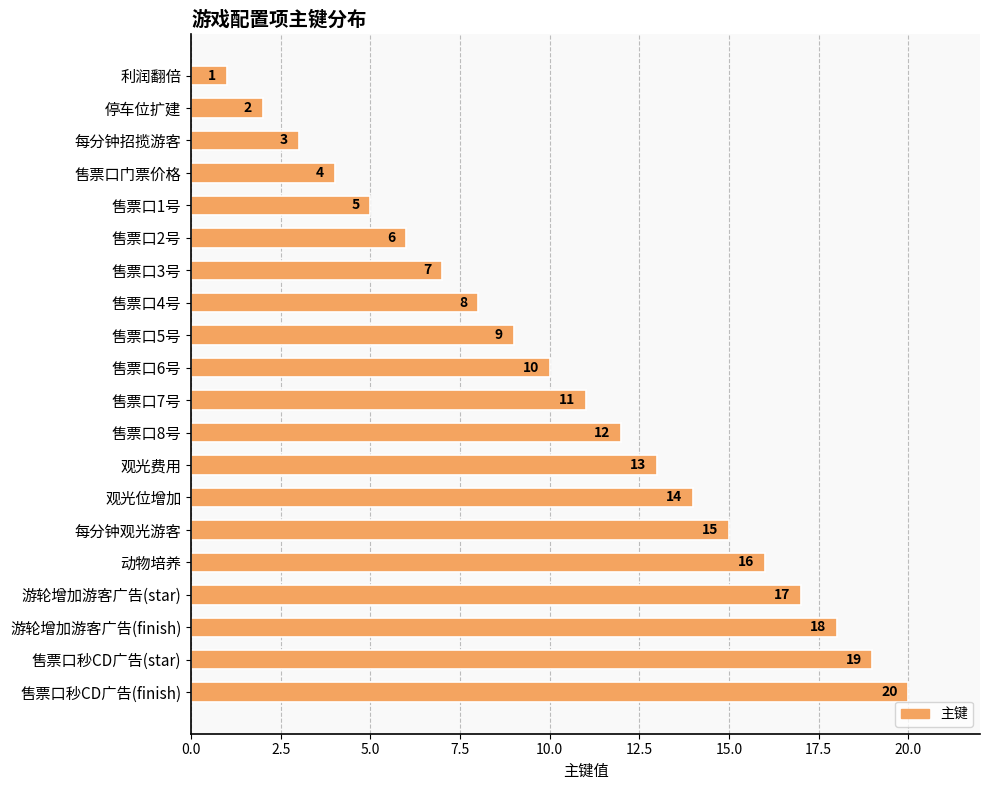

What position from the top is 售票口2号?

6